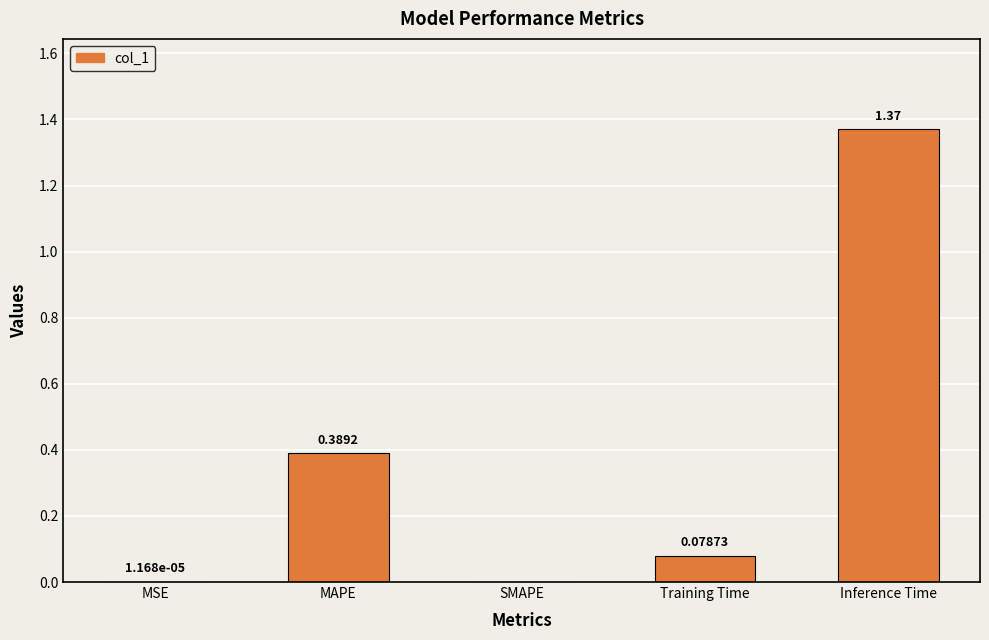

What is the change in value from MAPE to SMAPE?

-0.4